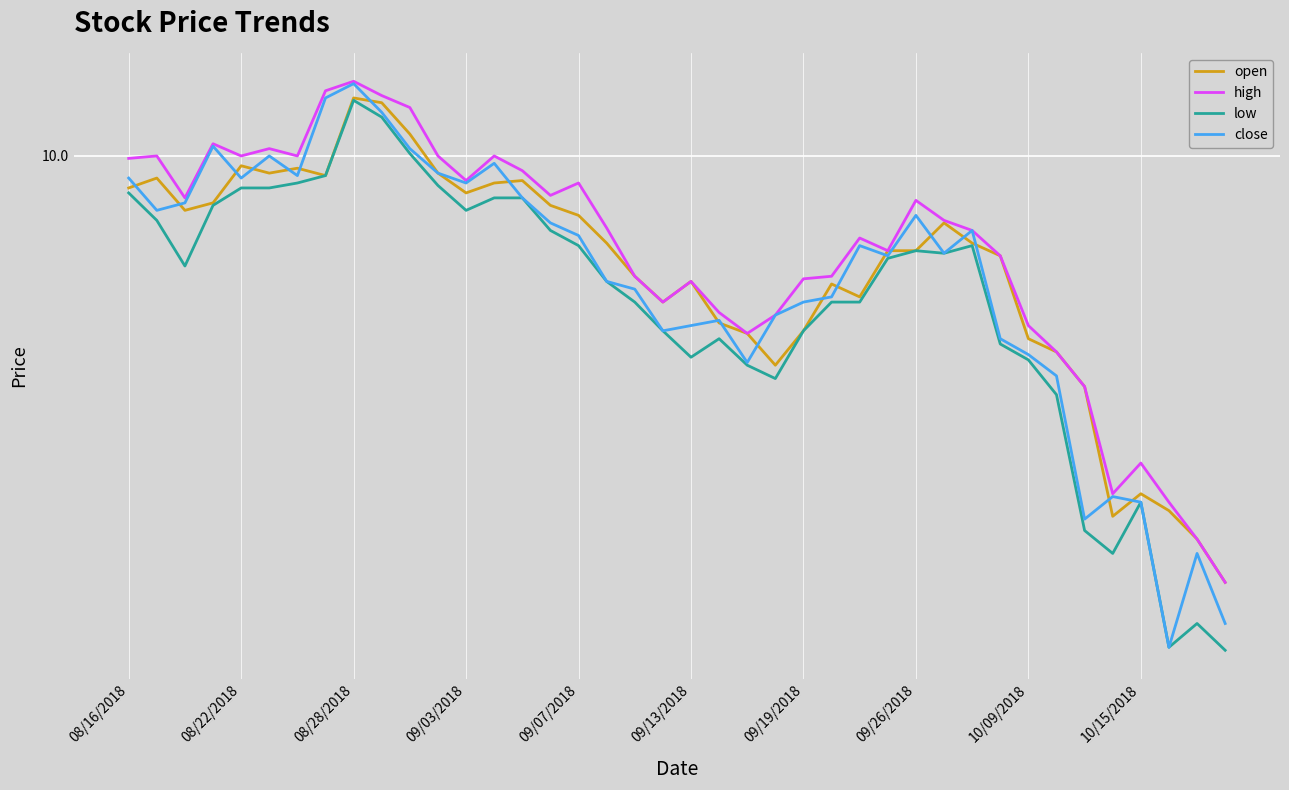

What is the minimum value for close?

8.2